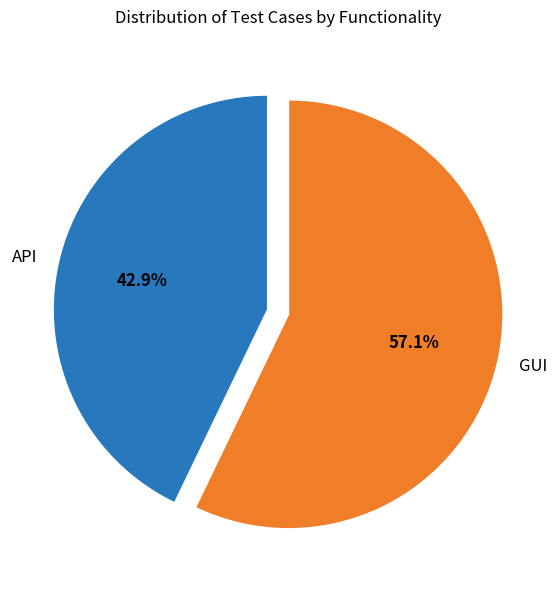

Which has a higher value, GUI or API?

GUI